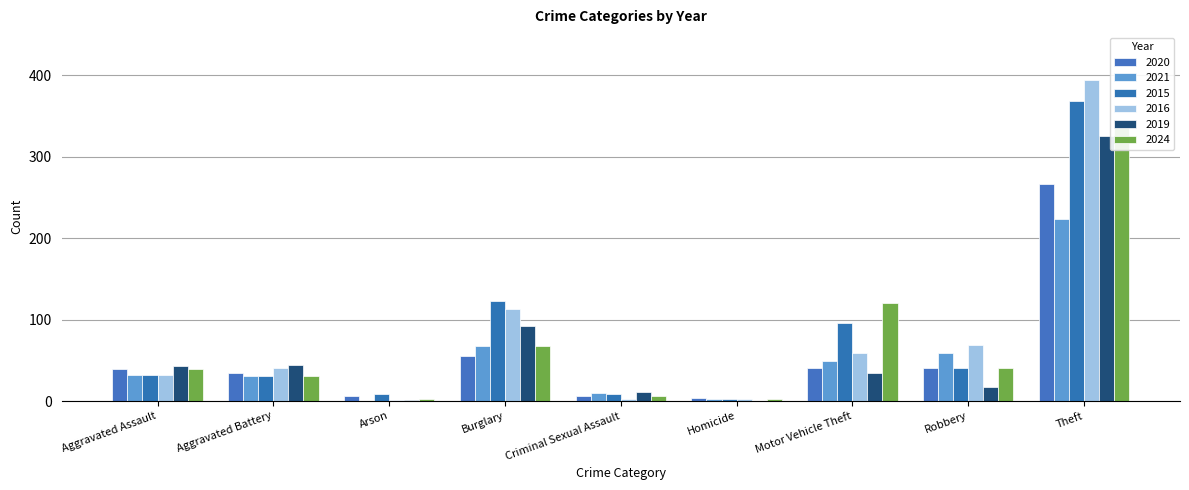

What is the total value across all series at Homicide?

14